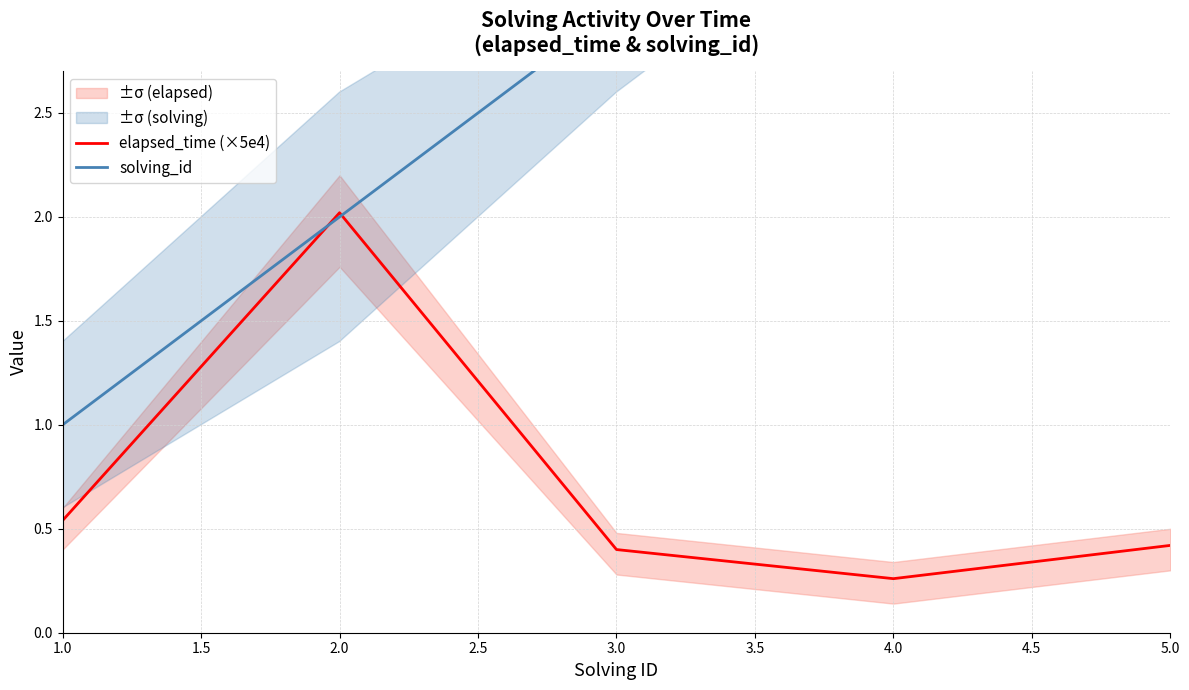

The elapsed_time (×5e4) series shows 0.4 at 3.0. True or false?

True